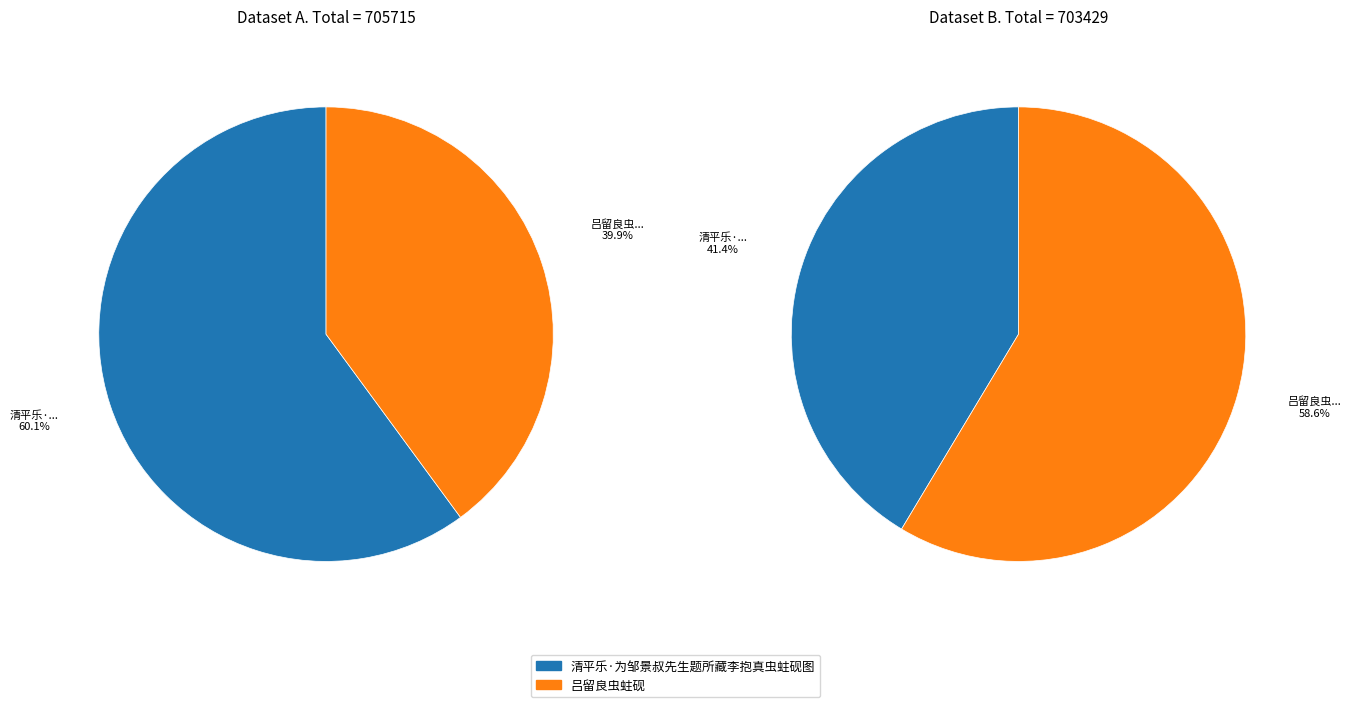

Is there any slice that represents more than half of the pie?

Yes